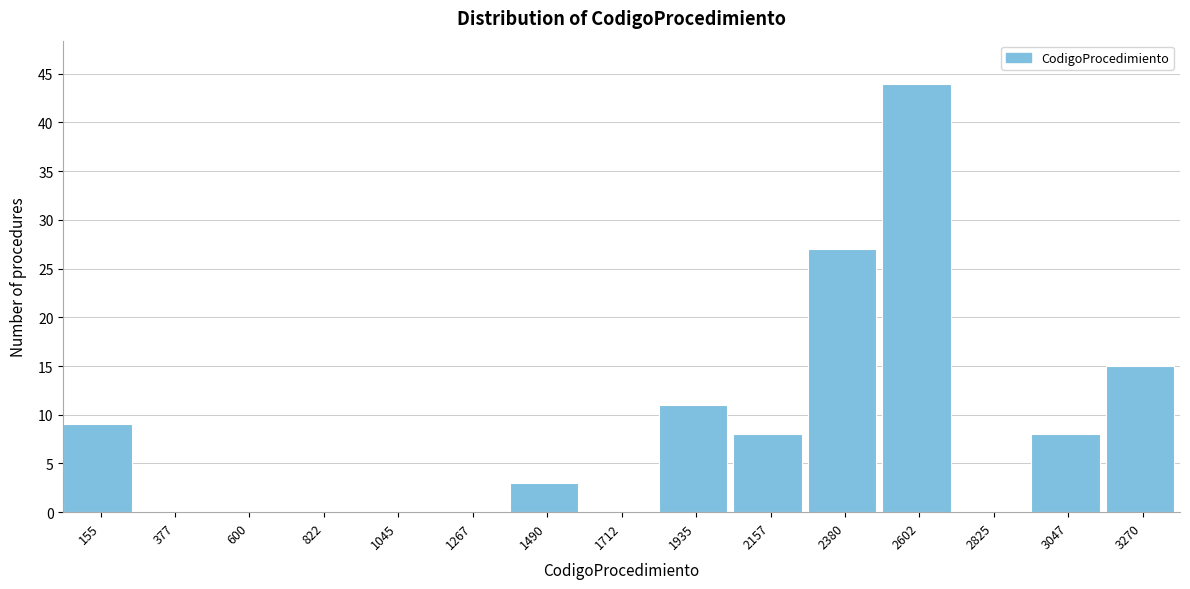

Reading left to right, transcribe all the data shown in this chart.

155=9	377=0	600=0	822=0	1045=0	1267=0	1490=3	1712=0	1935=11	2157=8	2380=27	2602=44	2825=0	3047=8	3270=15